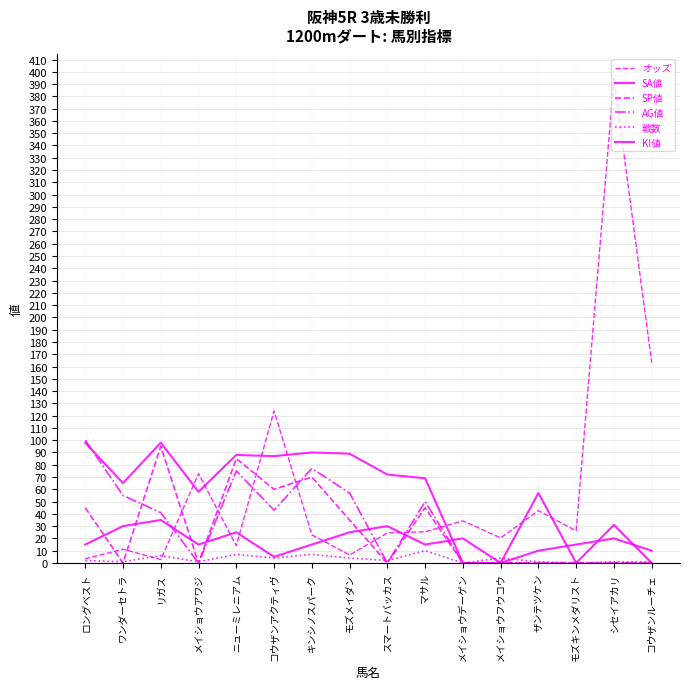

Between which two adjacent categories do KI値 and AG値 first intersect?

リガス and メイショウアワジ